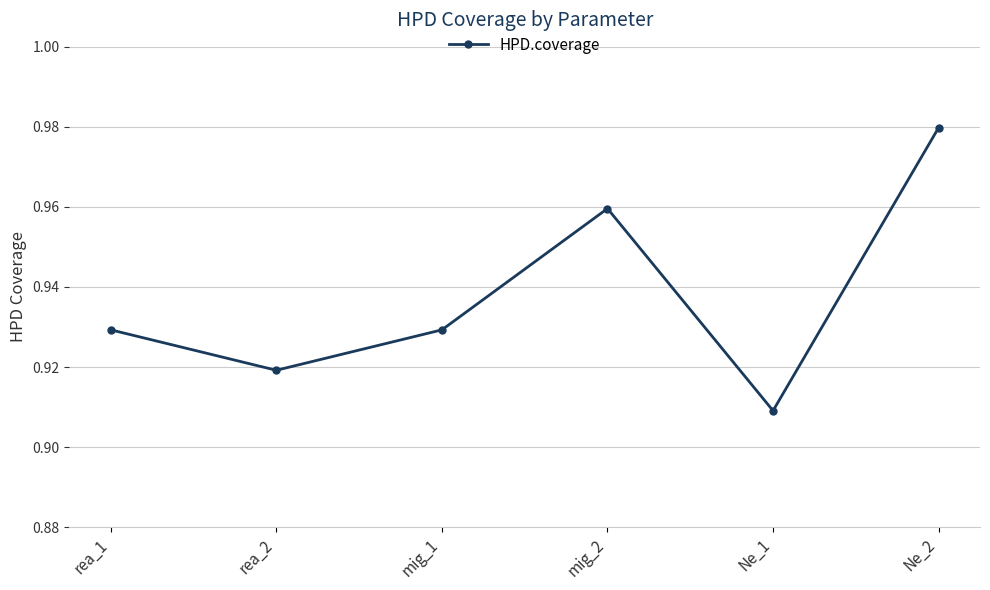

What is the label of the 3rd point from the right?

mig_2